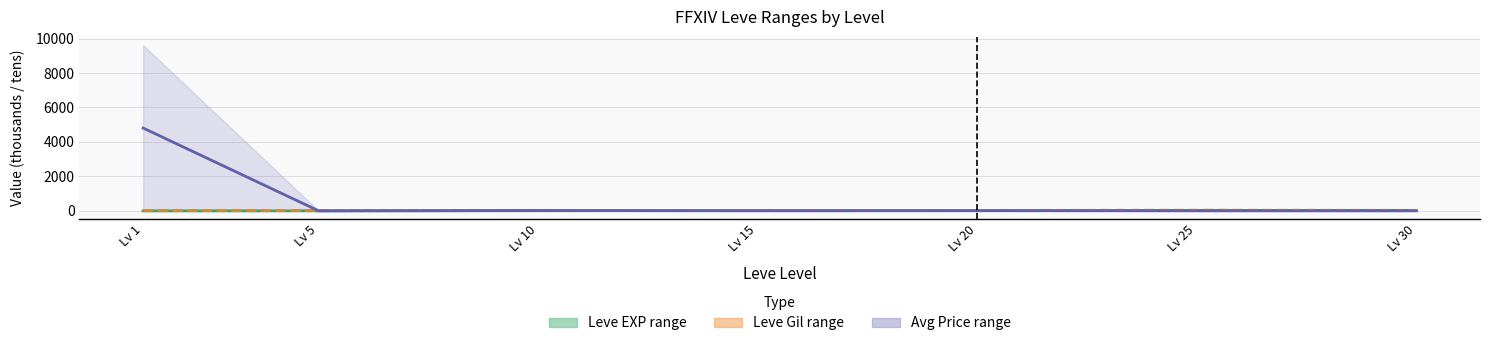

True or false: Leve EXP midline and Avg Price midline cross at least once.

True